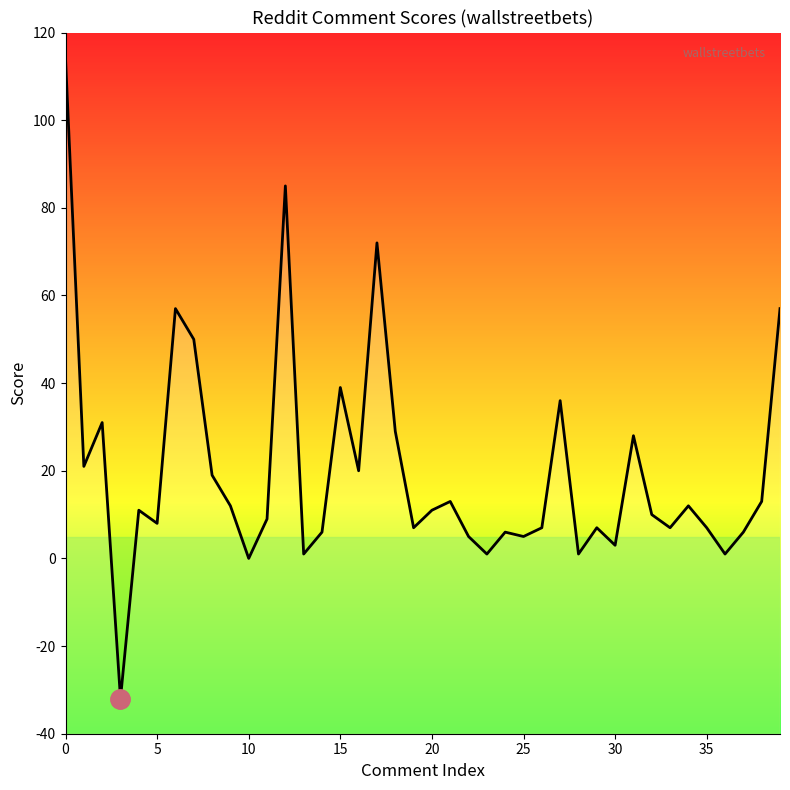

What is the sum of all values?

795